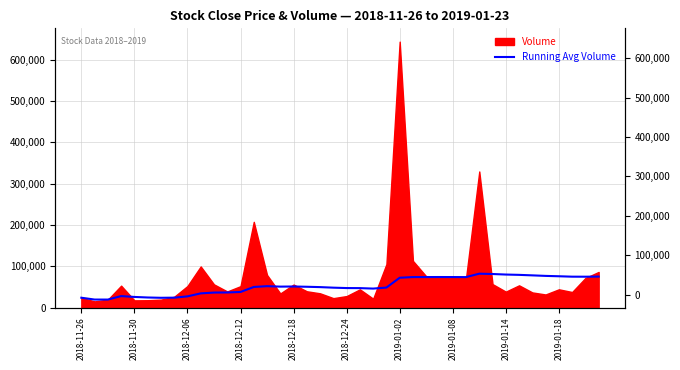

What is the ratio of the value at 11 to the value at 17?

0.7